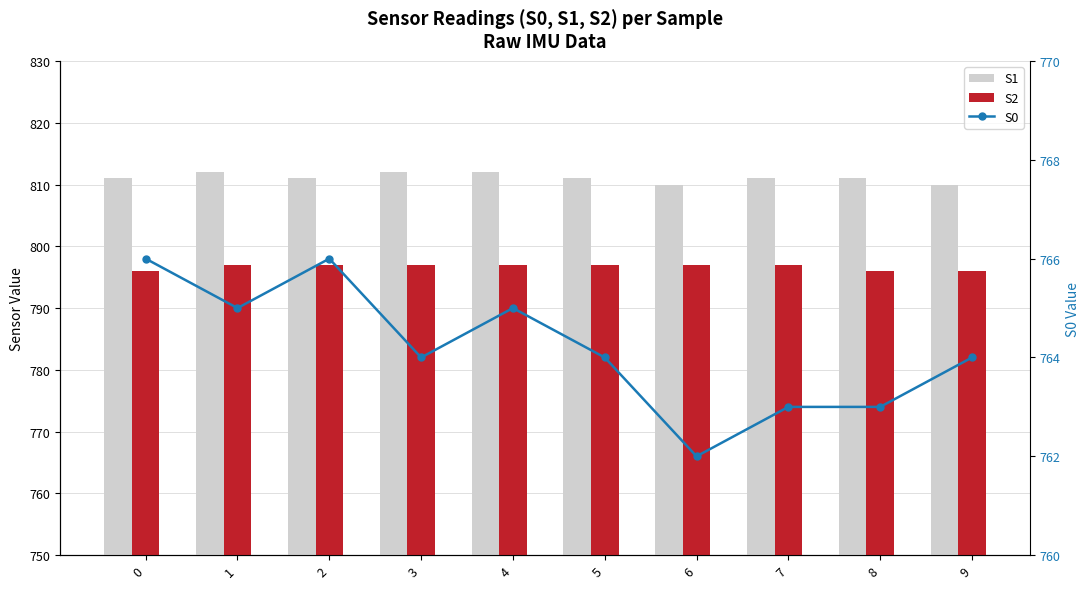

What is the average value of the S2 series?

797